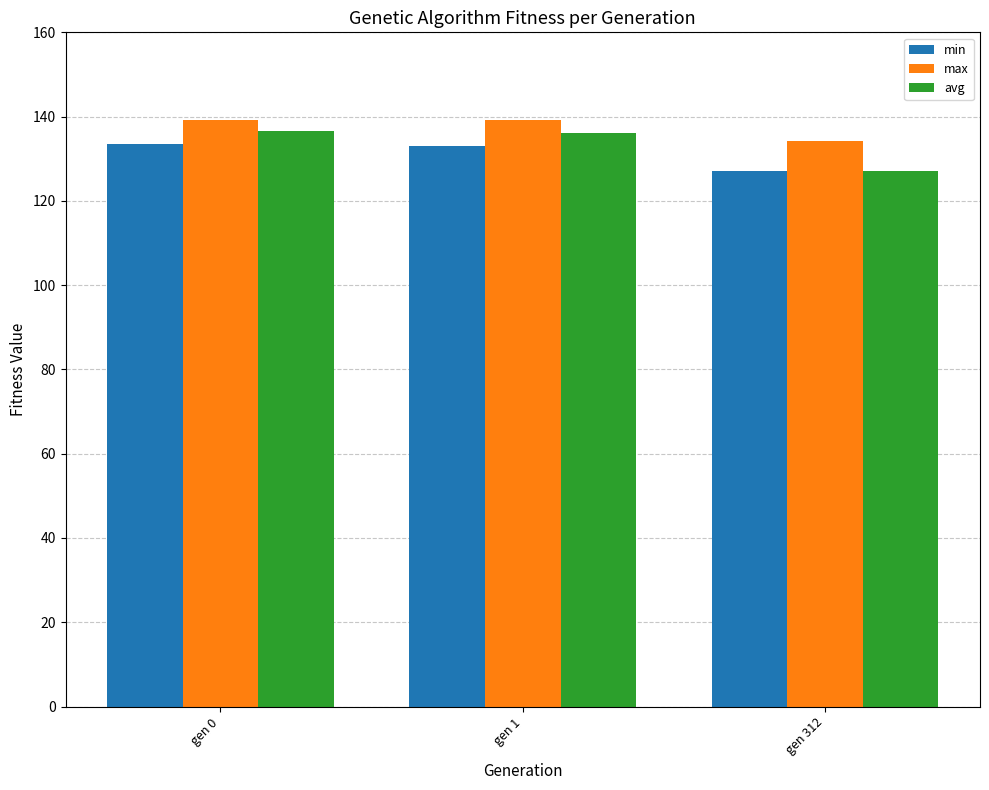

True or false: min has a value of 216.9 at gen 1.

False